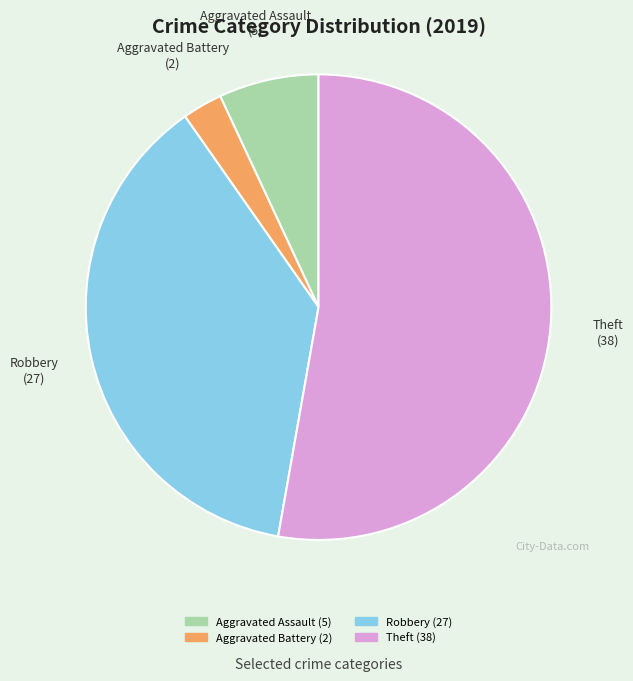

Combined, do Robbery and Theft account for over 50%?

Yes